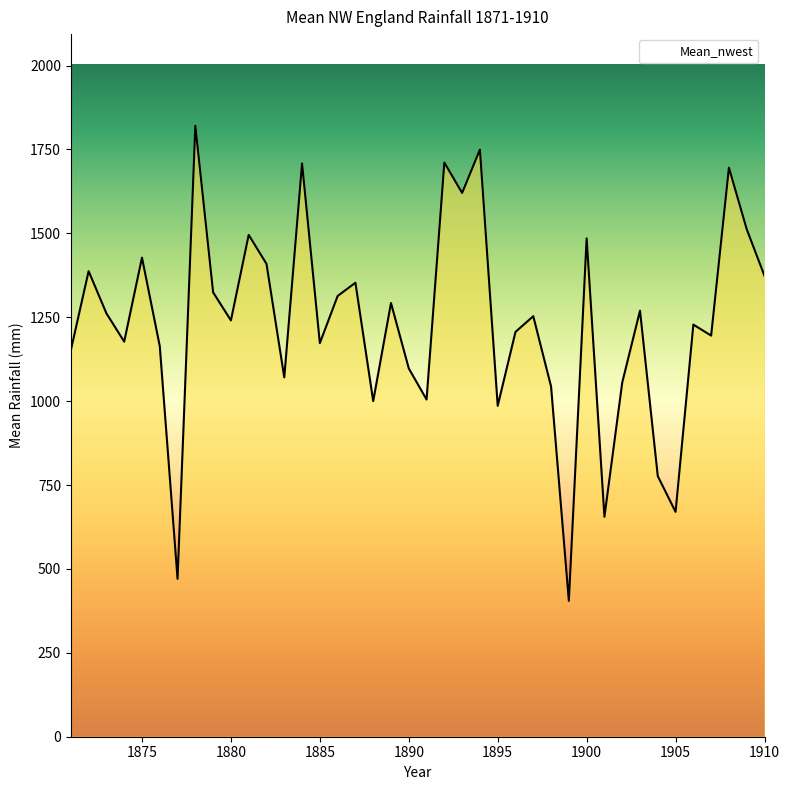

What is the smallest value displayed?

404.8